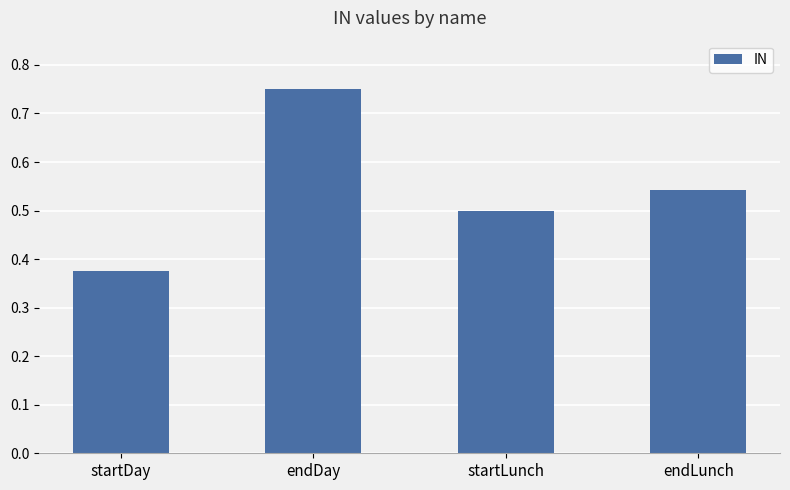

Is it true that the value at endDay is 1.1?

False